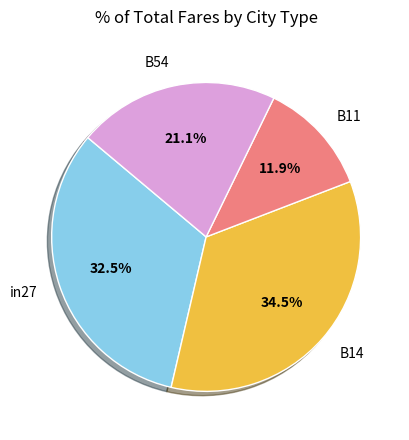

What portion of the pie excludes B14?

65.5%